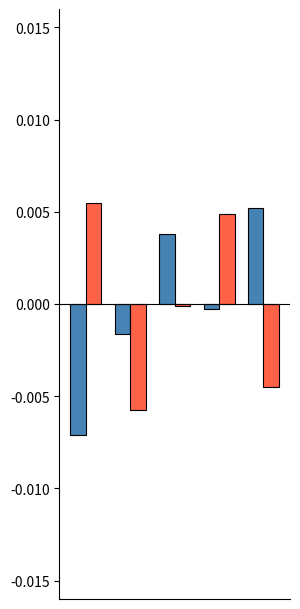

How many categories are shown in the chart?

5